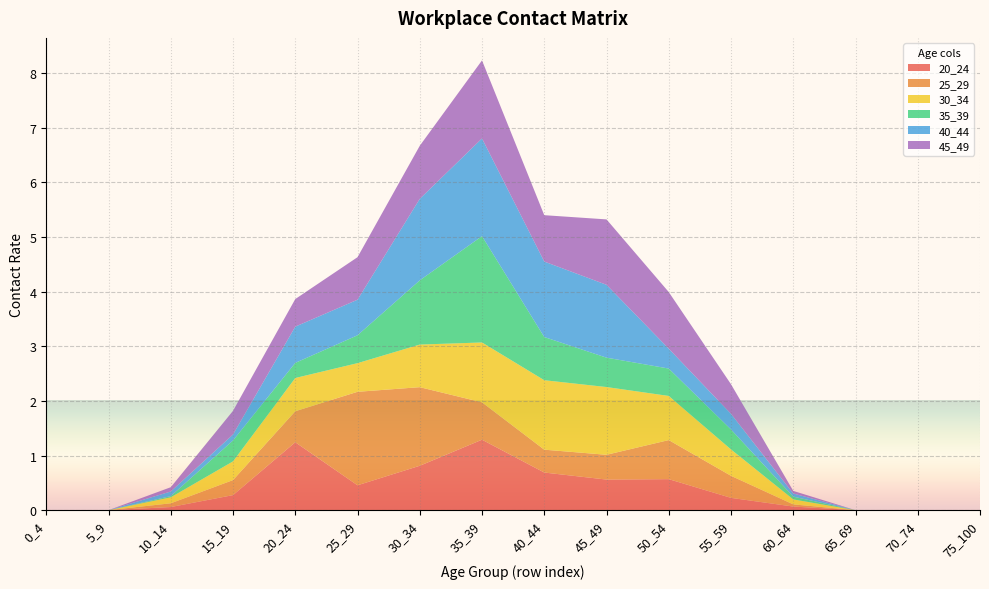

Reading right to left, list all the values displayed in this chart.

20_24: 0.0	0.0	0.0	0.1	0.2	0.6	0.6	0.7	1.3	0.8	0.5	1.2	0.3	0.1	0.0	0.0
25_29: 0.0	0.0	0.0	0.0	0.4	0.7	0.5	0.4	0.7	1.4	1.7	0.6	0.3	0.1	0.0	0.0
30_34: 0.0	0.0	0.0	0.1	0.5	0.8	1.2	1.3	1.1	0.8	0.5	0.6	0.3	0.1	0.0	0.0
35_39: 0.0	0.0	0.0	0.1	0.4	0.5	0.5	0.8	1.9	1.2	0.5	0.3	0.4	0.0	0.0	0.0
40_44: 0.0	0.0	0.0	0.1	0.3	0.4	1.3	1.4	1.8	1.5	0.7	0.7	0.1	0.1	0.0	0.0
45_49: 0.0	0.0	0.0	0.0	0.5	1.0	1.2	0.8	1.4	1.0	0.8	0.5	0.4	0.1	0.0	0.0